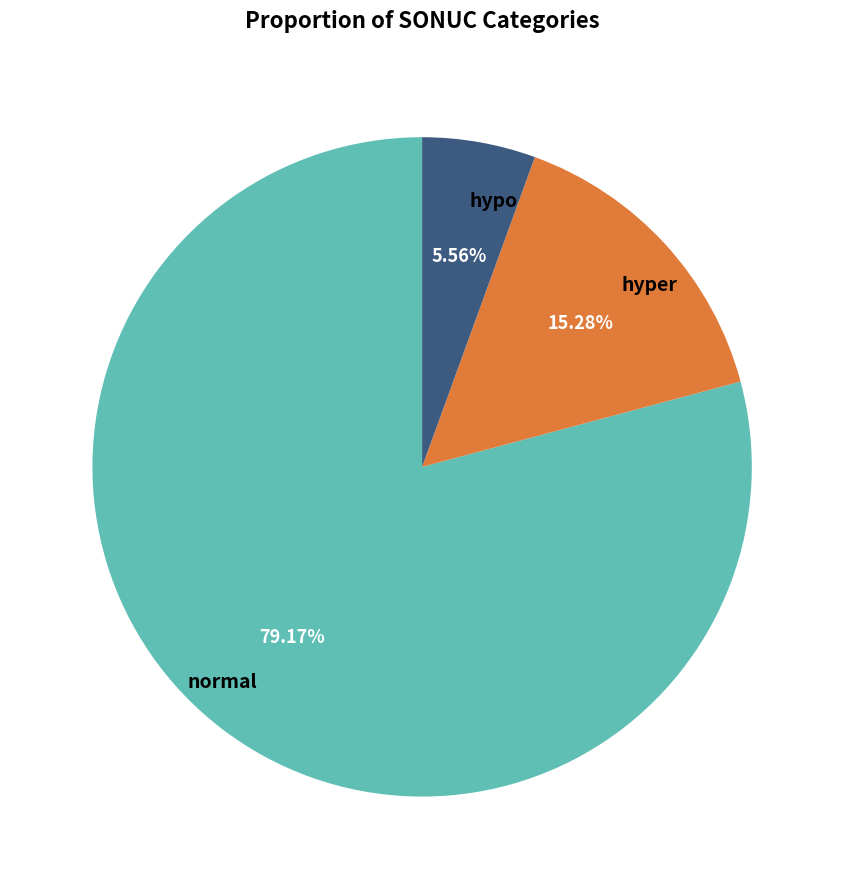

What percentage is NOT represented by hypo?

94.4%